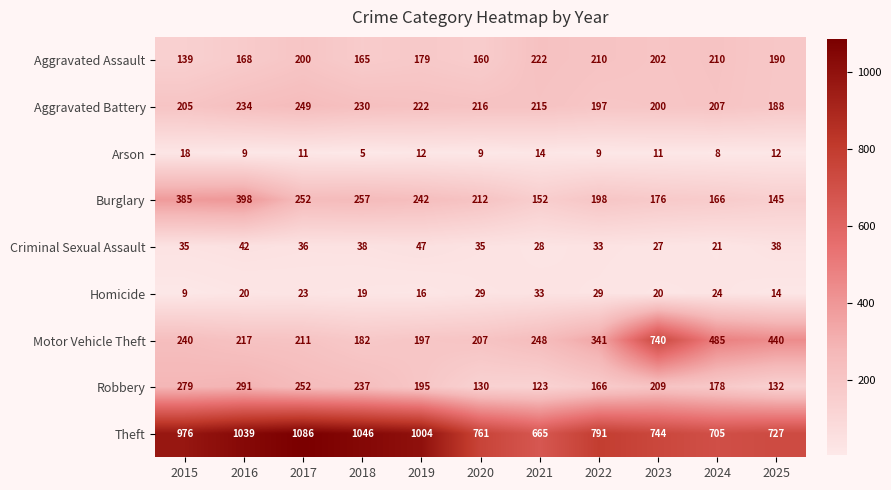

What is the greatest value displayed?

1086